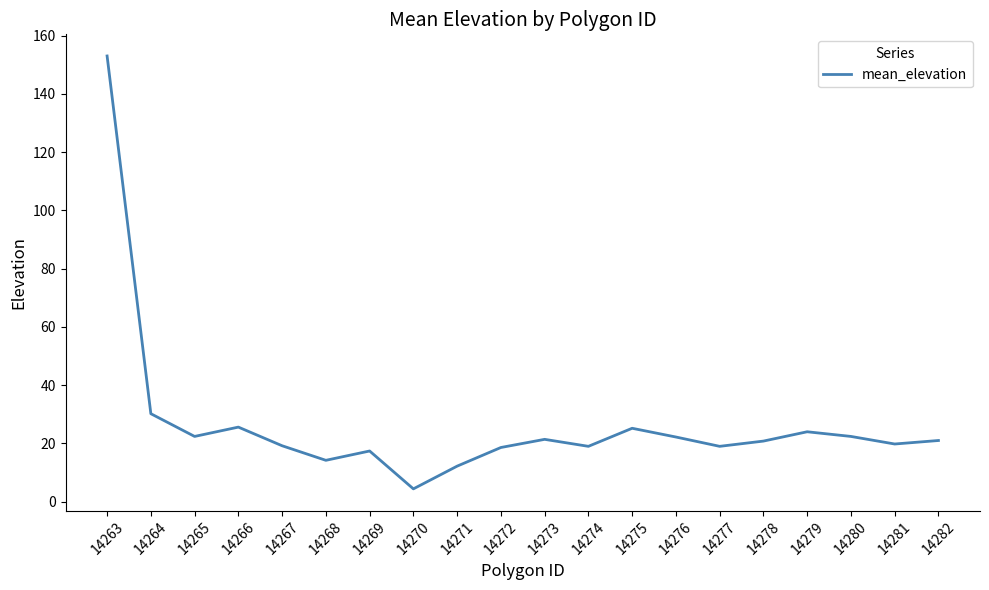

What is the sum of the values at 14264 and 14268?

44.4